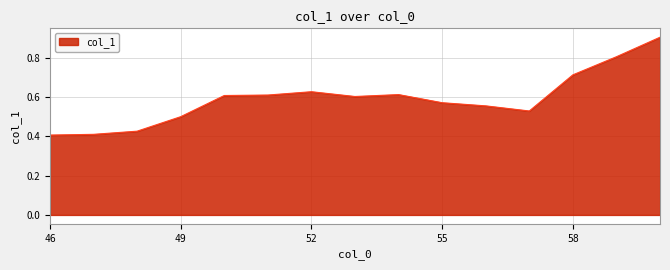

What is the greatest value displayed?

0.9